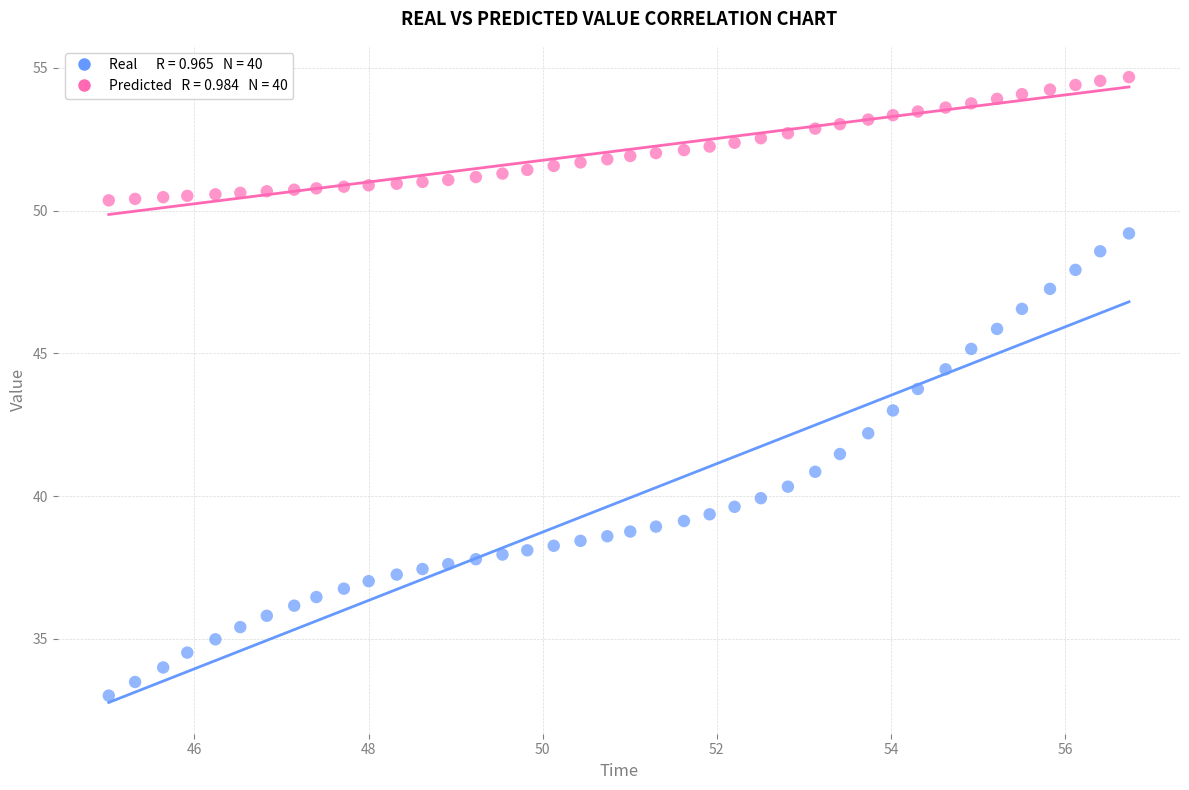

Across all data points, what is the range of Y values (max minus min)?

21.7